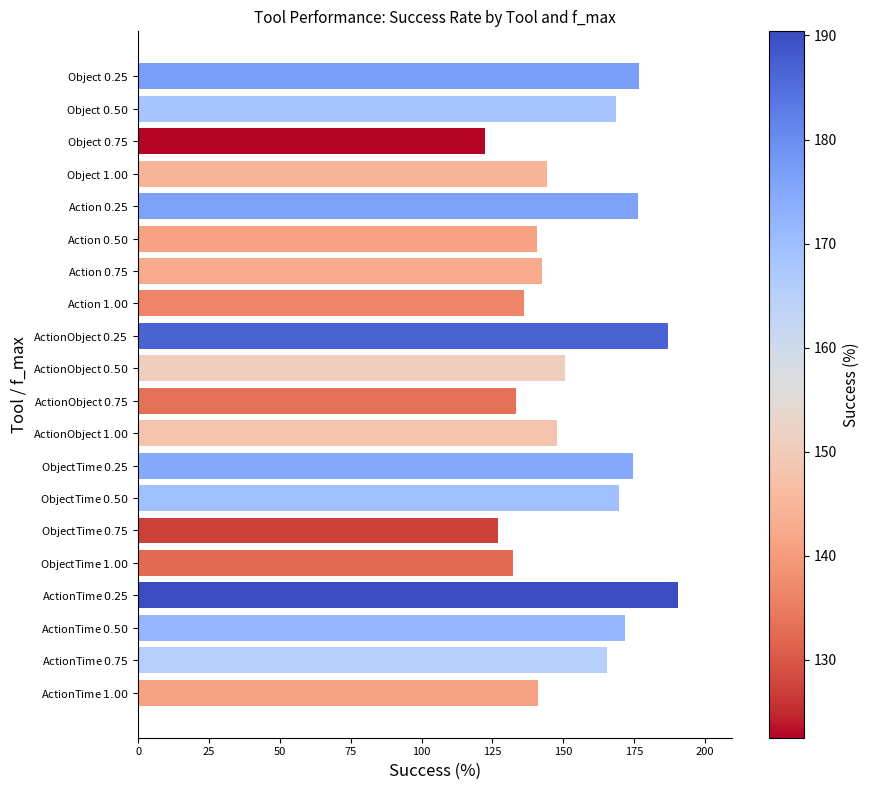

What is the greatest value displayed?

190.4